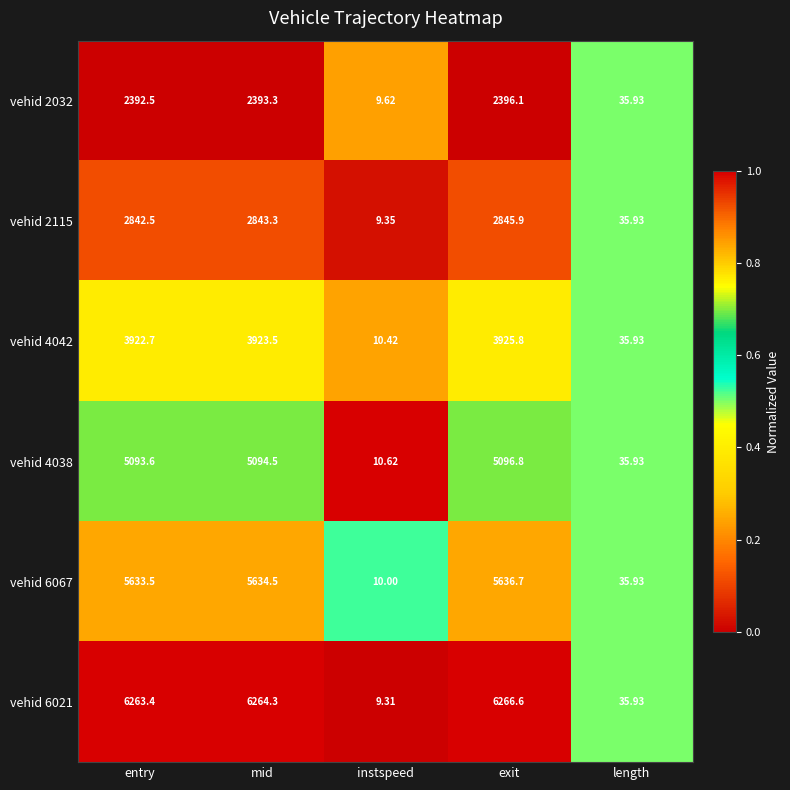

Rank the categories by vehid 2032 value from lowest to highest.

instspeed, length, entry, mid, exit